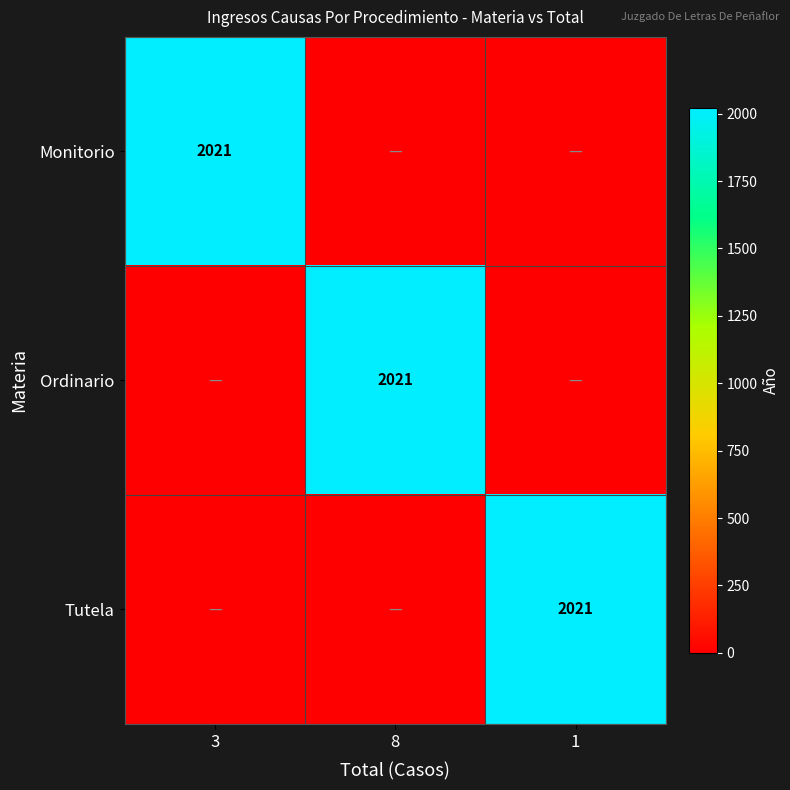

True or false: Ordinario has a value of 2021 at 8.

True